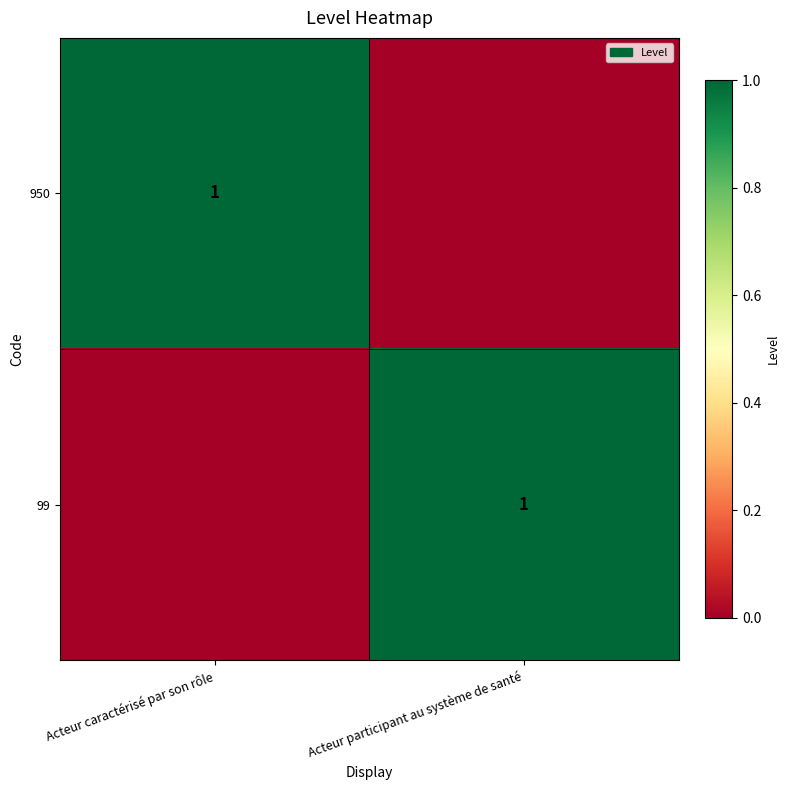

At which category does the chart reach its peak across all series?

Acteur caractérisé par son rôle